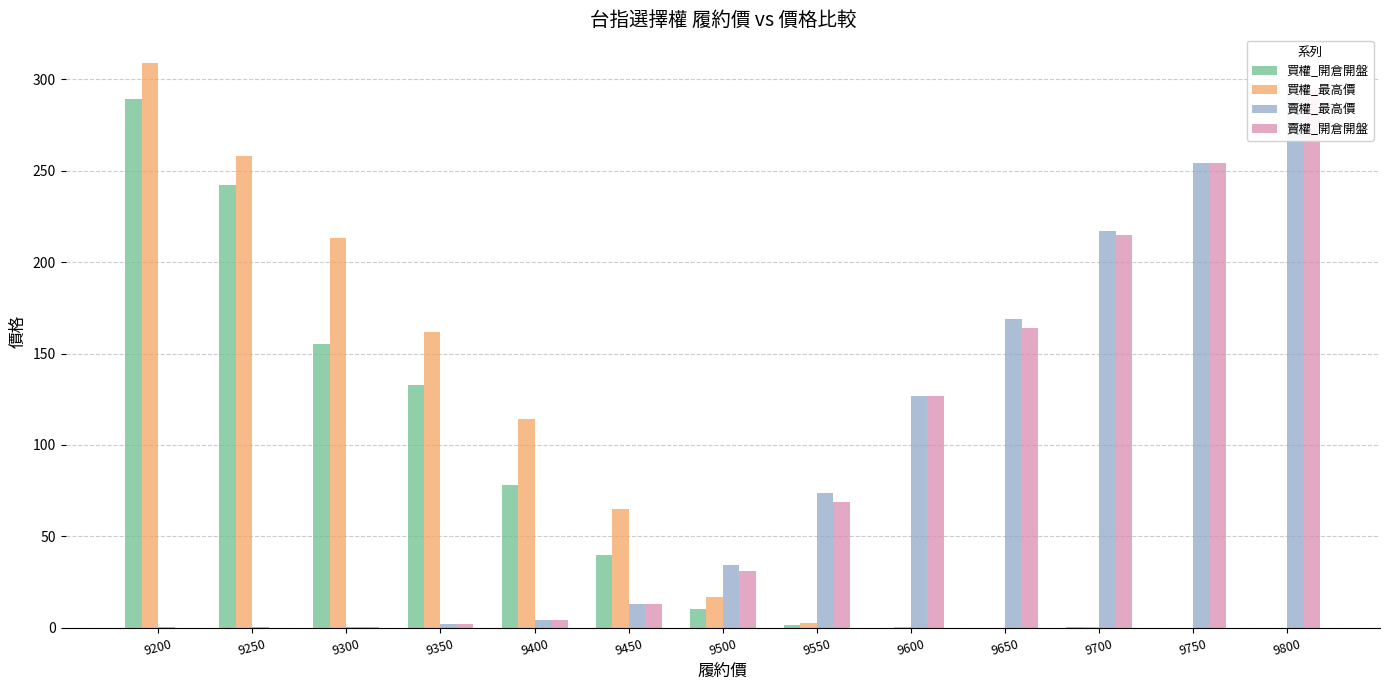

How many bars are there in each group?

4